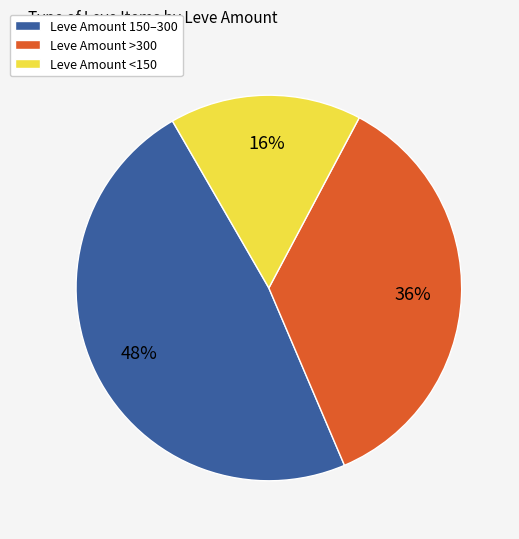

What percentage is the Leve Amount <150 slice, to the nearest percent?

16%